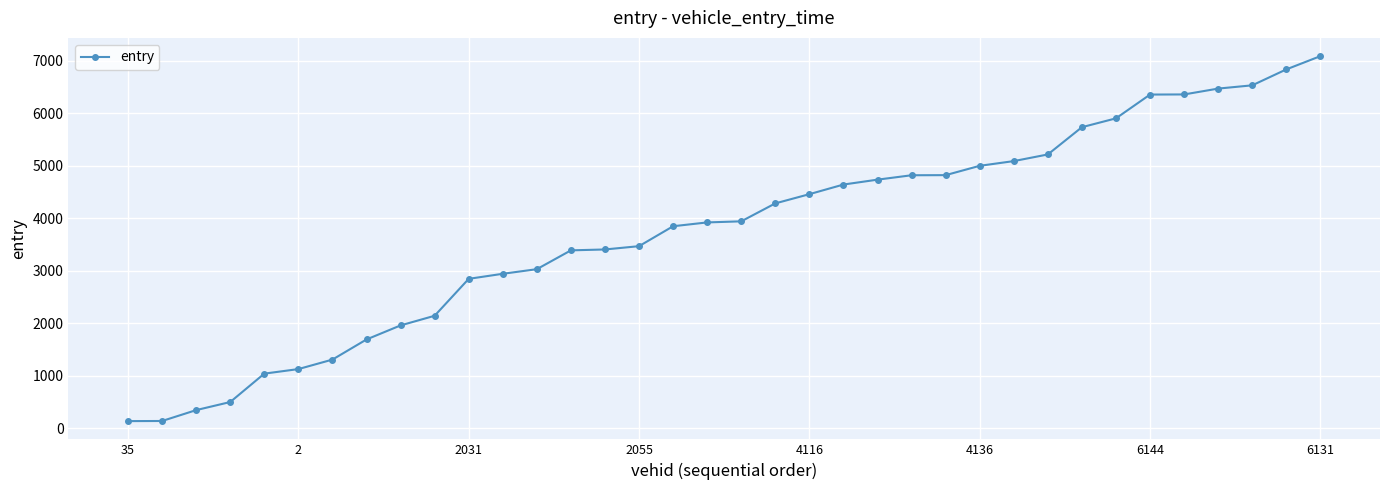

What is the maximum value shown in the chart?

7086.2